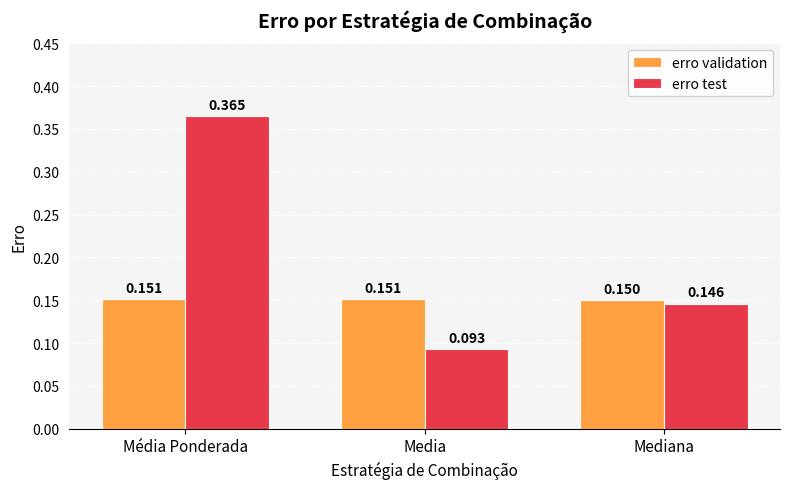

How many groups of bars are there?

3